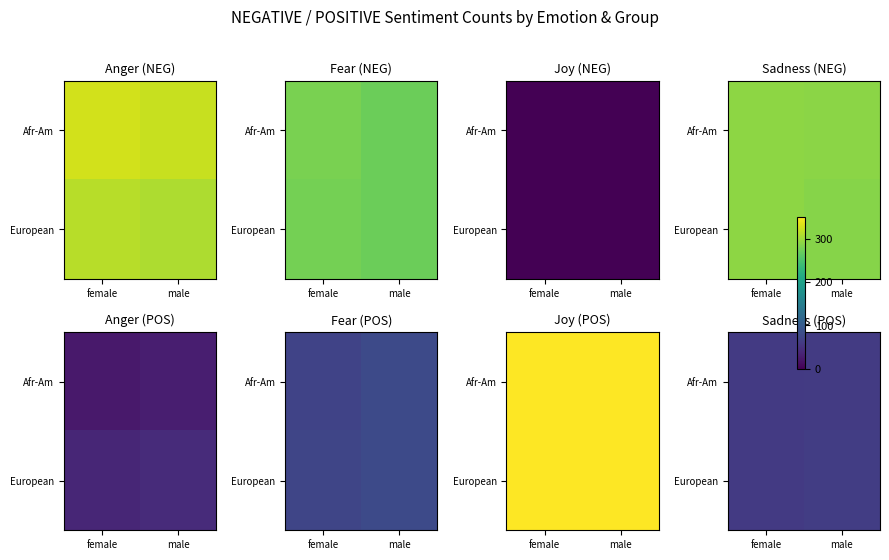

What is the total value across all series at male?

125